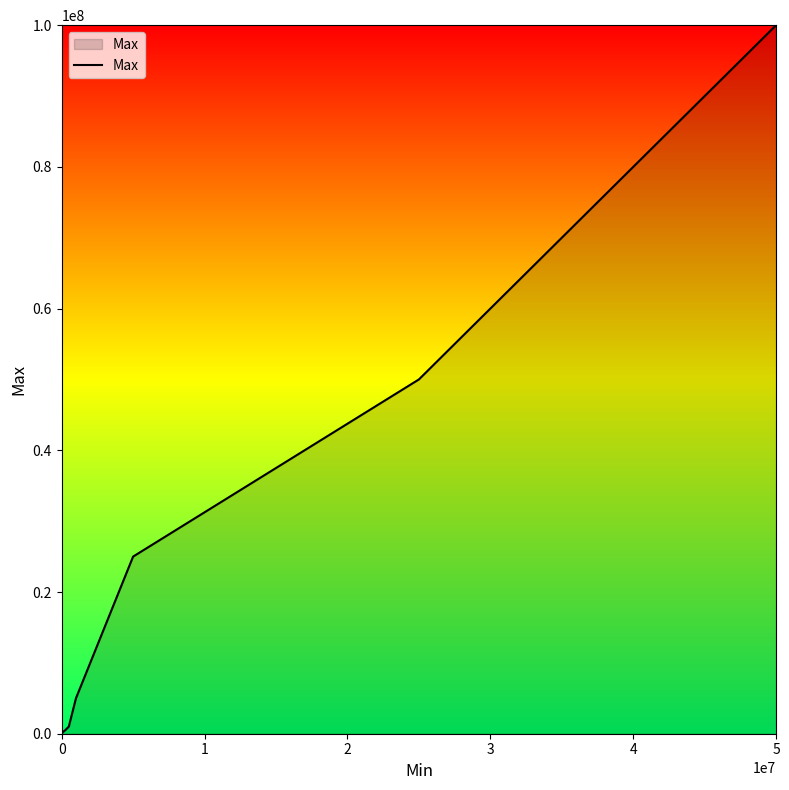

What is the maximum value shown in the chart?

100000000